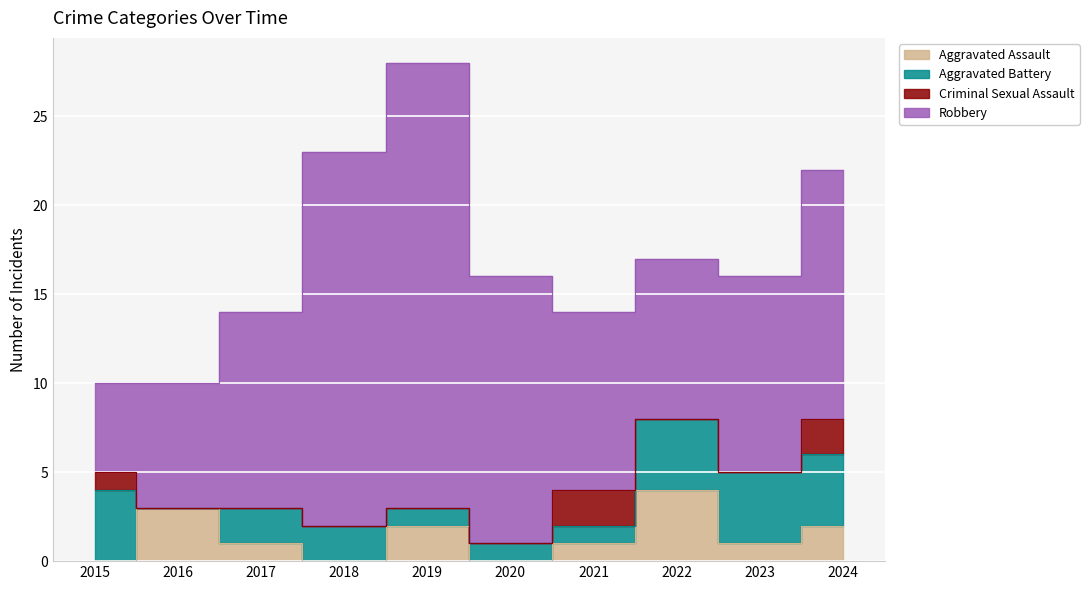

How many data points does each series have?

10